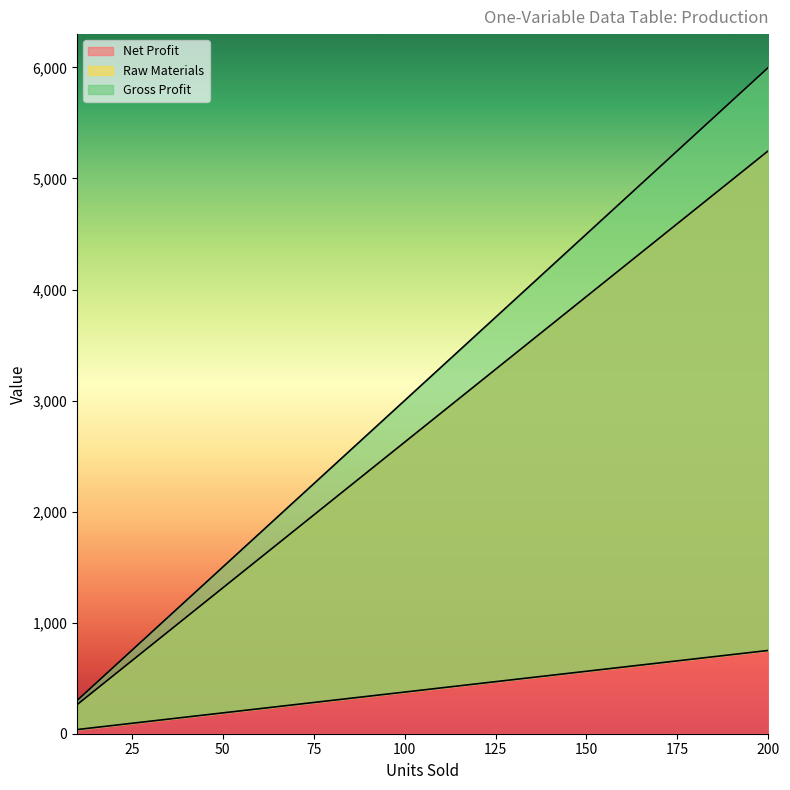

Where does the Gross Profit series first go above 3300?

120